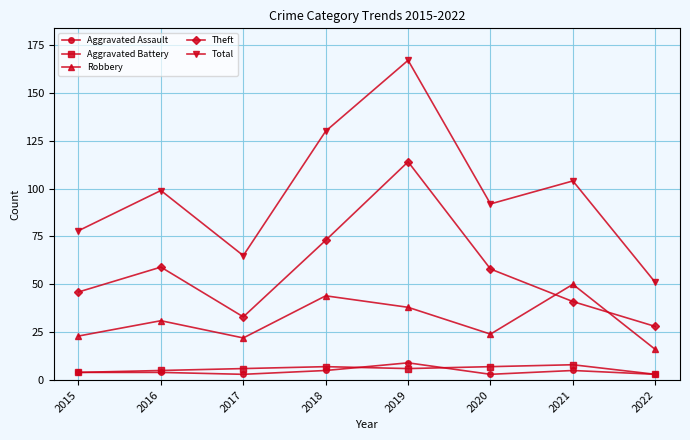

What is the spread (max minus min) of values at 2020?

89